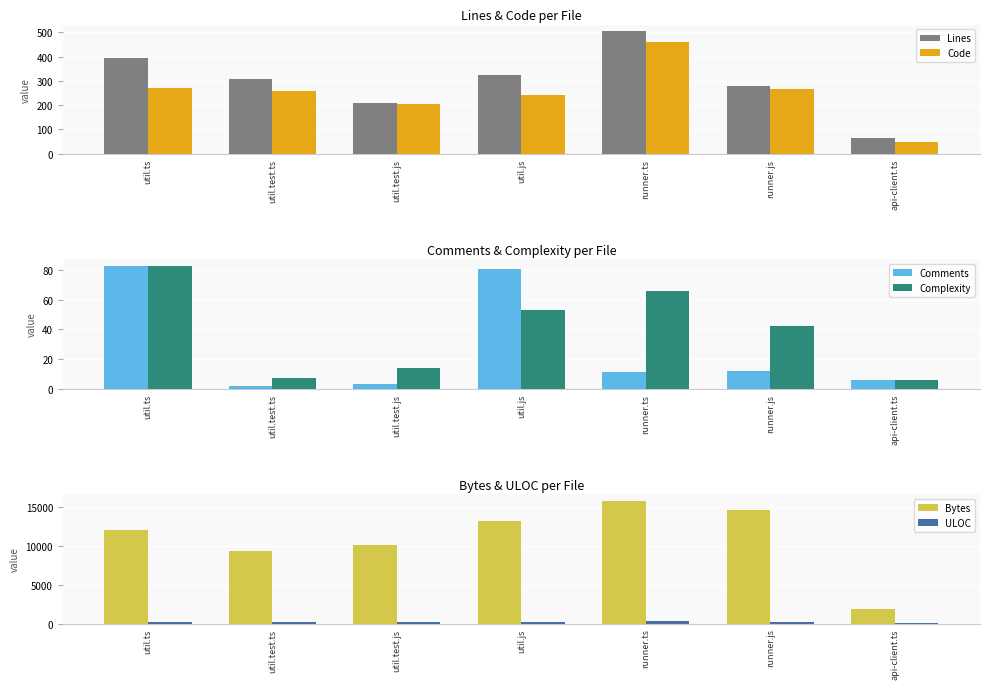

What is the difference between the maximum and second lowest values in the Code series?

254